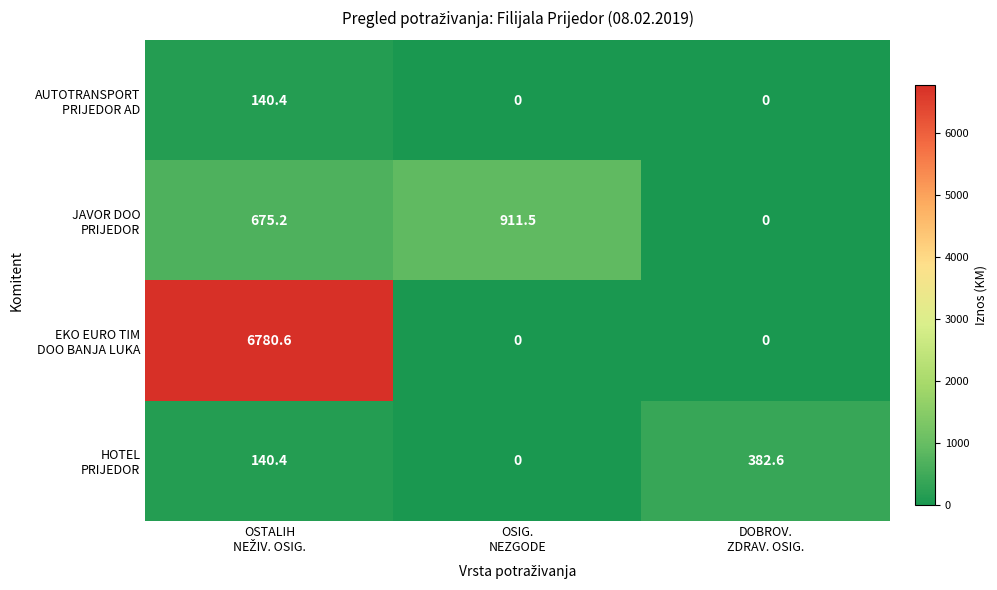

How many data points does each series have?

3